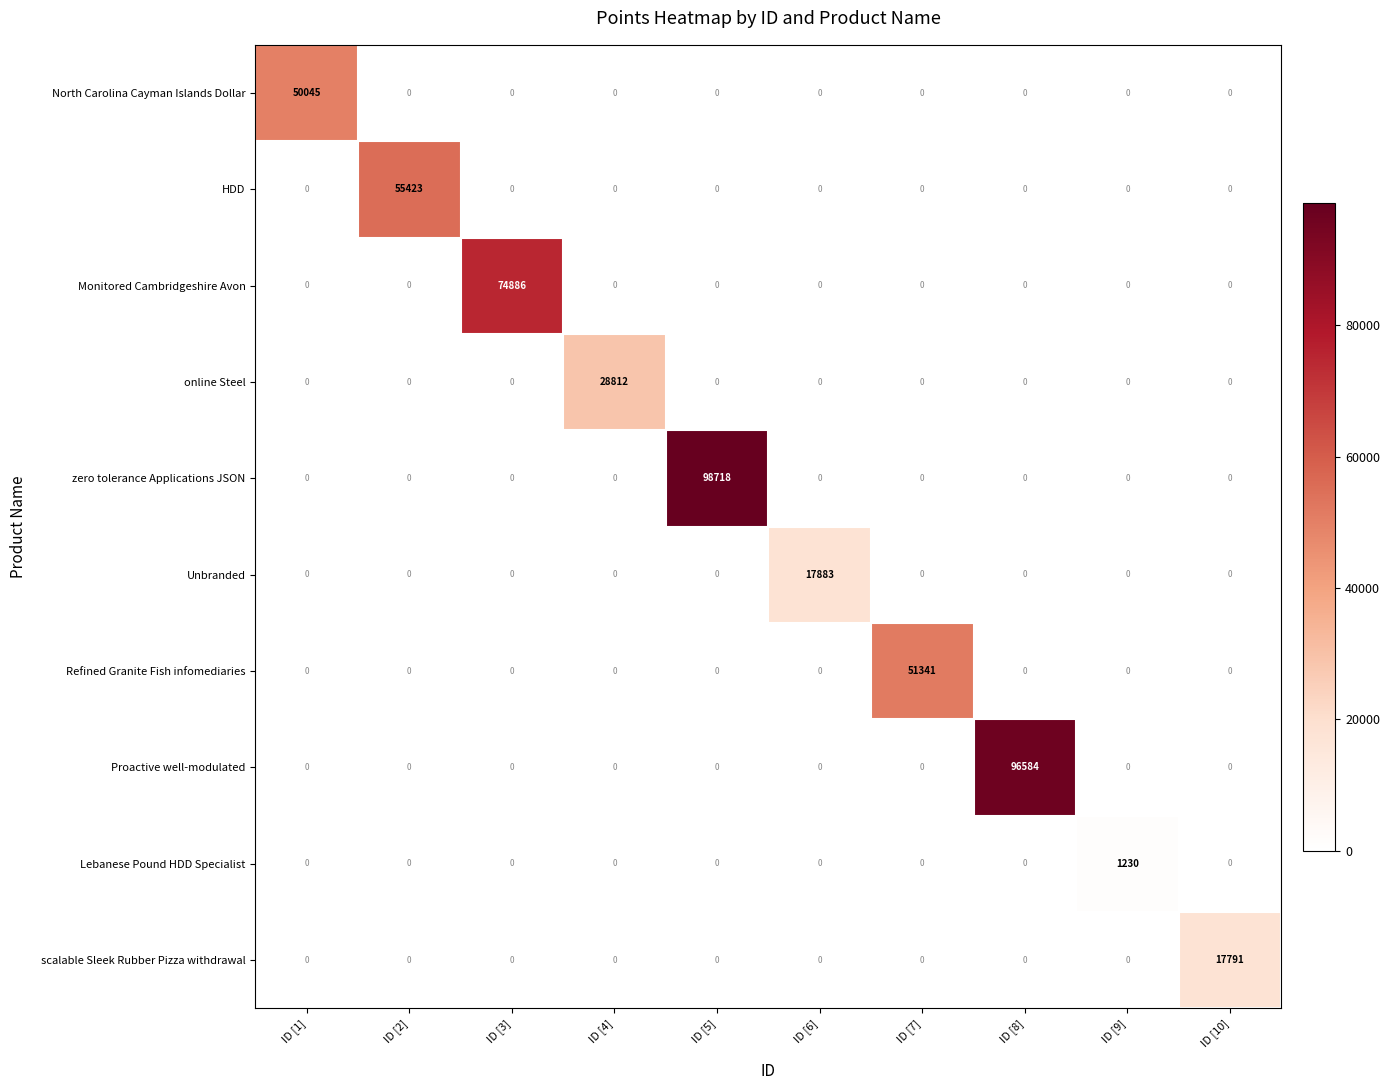

Is it true that Lebanese Pound HDD Specialist equals 519 at ID [7]?

False